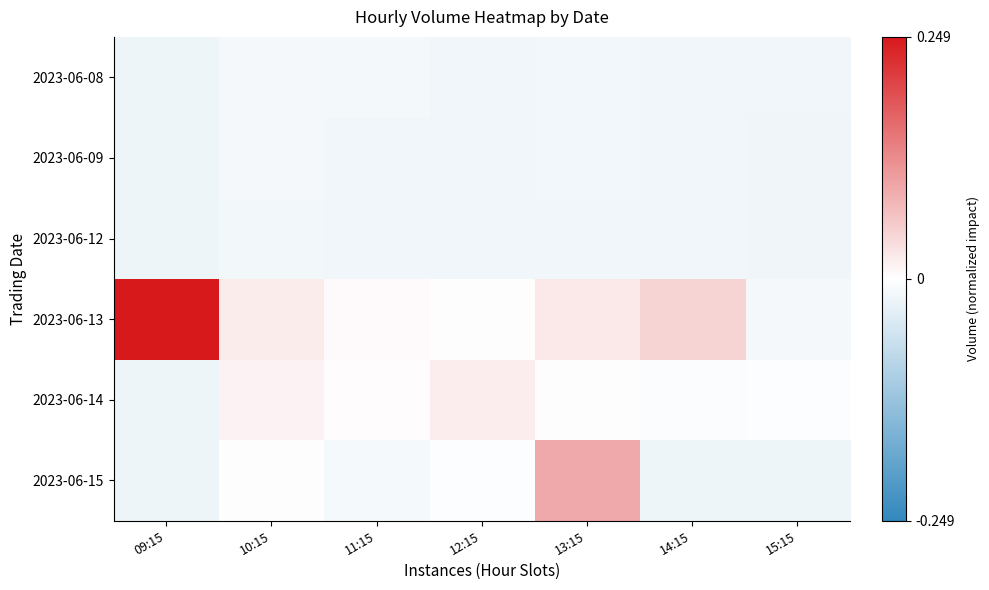

Reading right to left, extract all data points from this chart.

2023-06-08: 15:15=-0.0	14:15=-0.0	13:15=-0.0	12:15=-0.0	11:15=-0.0	10:15=-0.0	09:15=-0.0
2023-06-09: 15:15=-0.0	14:15=-0.0	13:15=-0.0	12:15=-0.0	11:15=-0.0	10:15=-0.0	09:15=-0.0
2023-06-12: 15:15=-0.0	14:15=-0.0	13:15=-0.0	12:15=-0.0	11:15=-0.0	10:15=-0.0	09:15=-0.0
2023-06-13: 15:15=-0.0	14:15=0.0	13:15=0.0	12:15=0.0	11:15=0.0	10:15=0.0	09:15=0.2
2023-06-14: 15:15=-0.0	14:15=-0.0	13:15=0.0	12:15=0.0	11:15=0.0	10:15=0.0	09:15=-0.0
2023-06-15: 15:15=-0.0	14:15=-0.0	13:15=0.1	12:15=-0.0	11:15=-0.0	10:15=0.0	09:15=-0.0